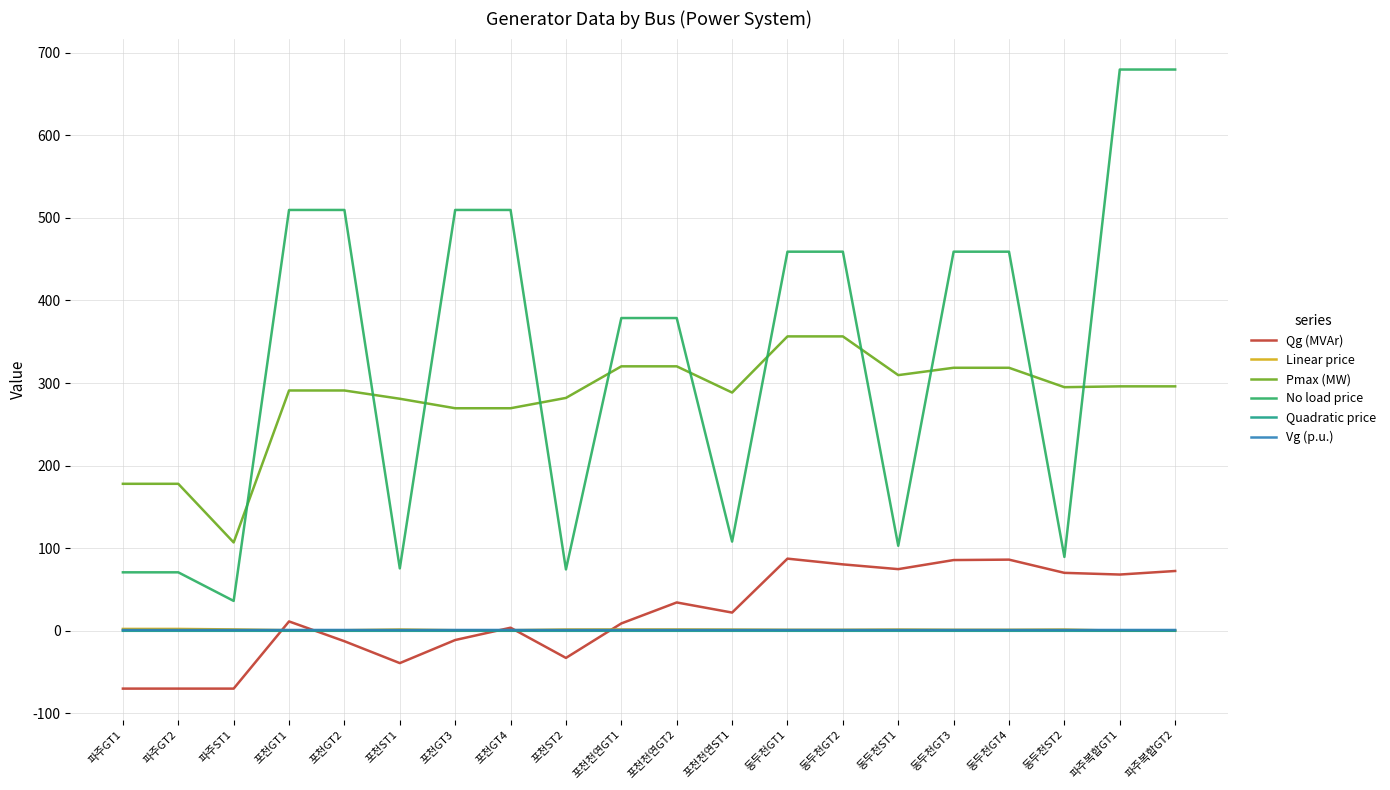

Which series has the largest total across all categories?

No load price